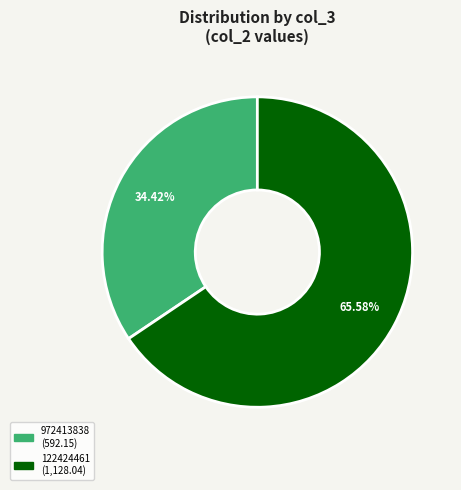

To the nearest percent, what portion does 122424461 represent?

66%